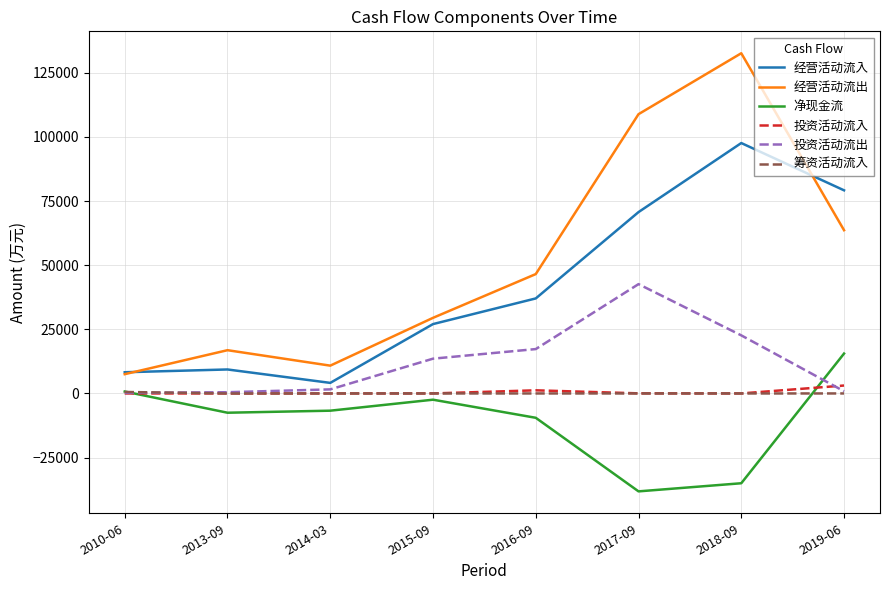

Is the value of 经营活动流出 at 2017-09 greater than the value of 筹资活动流入 at 2013-09?

Yes